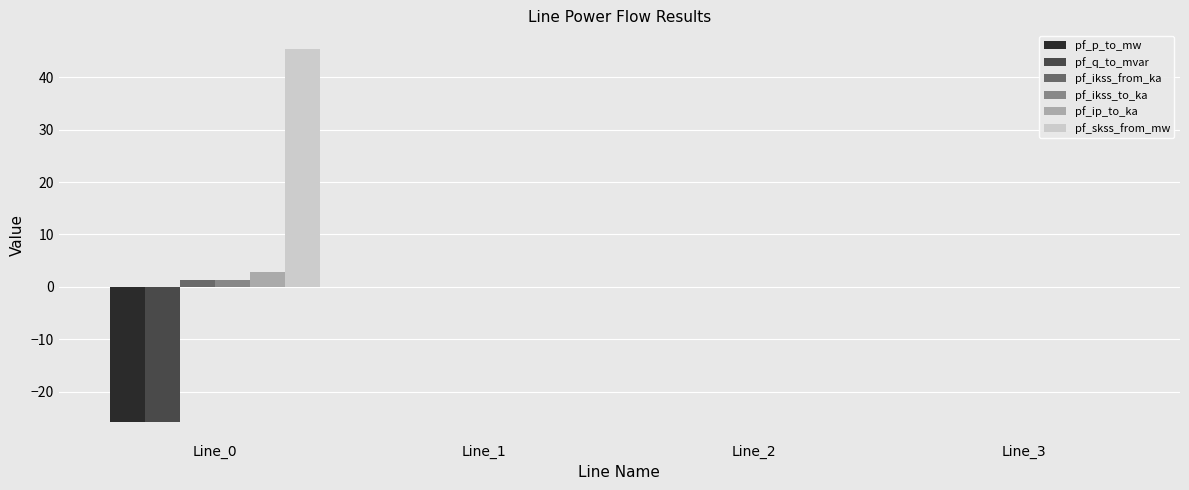

The pf_skss_from_mw series shows -20.0 at Line_2. True or false?

False